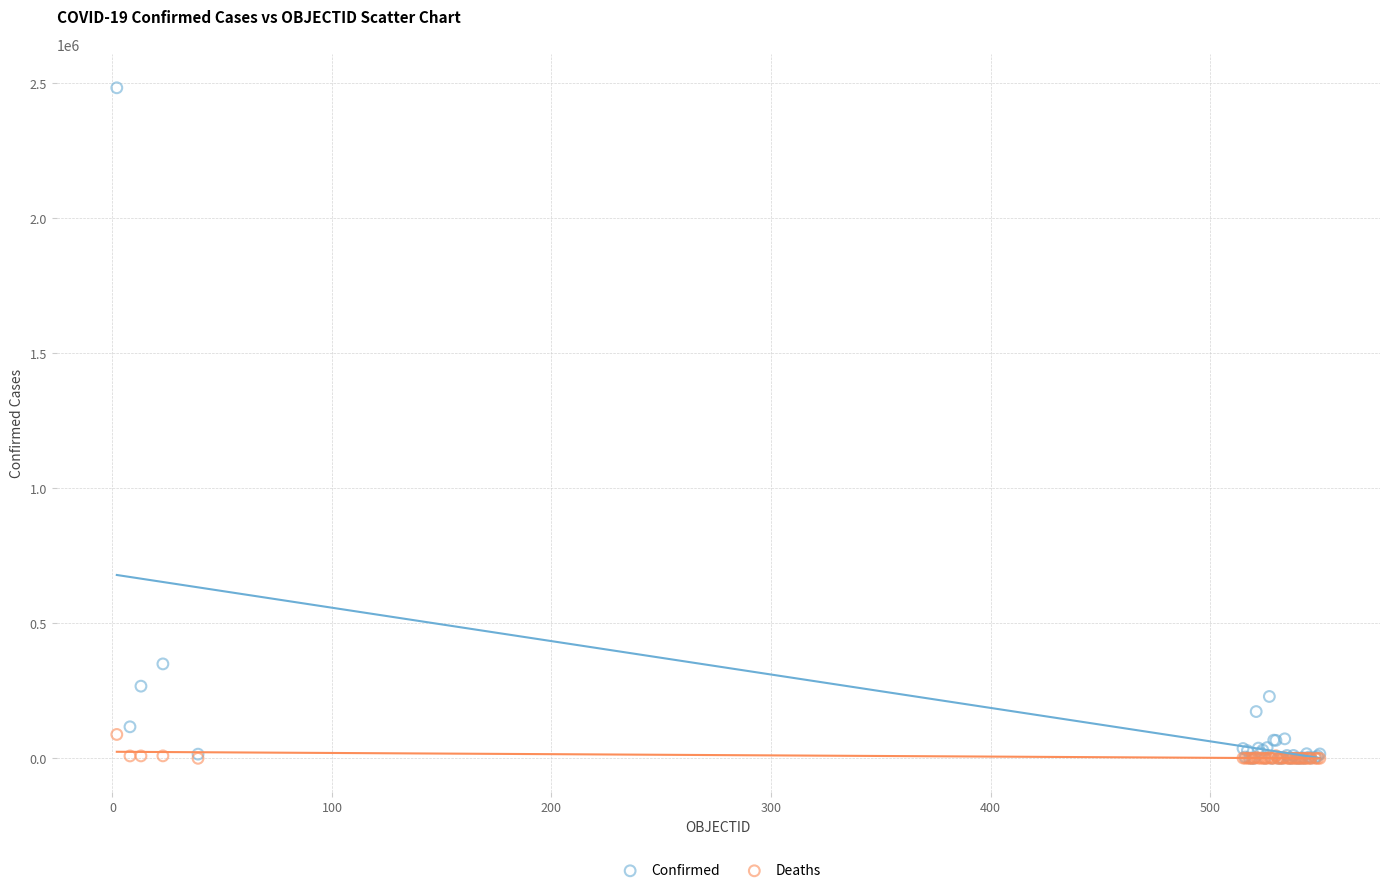

Across all series, what Y value is closest to 1241595?

349800